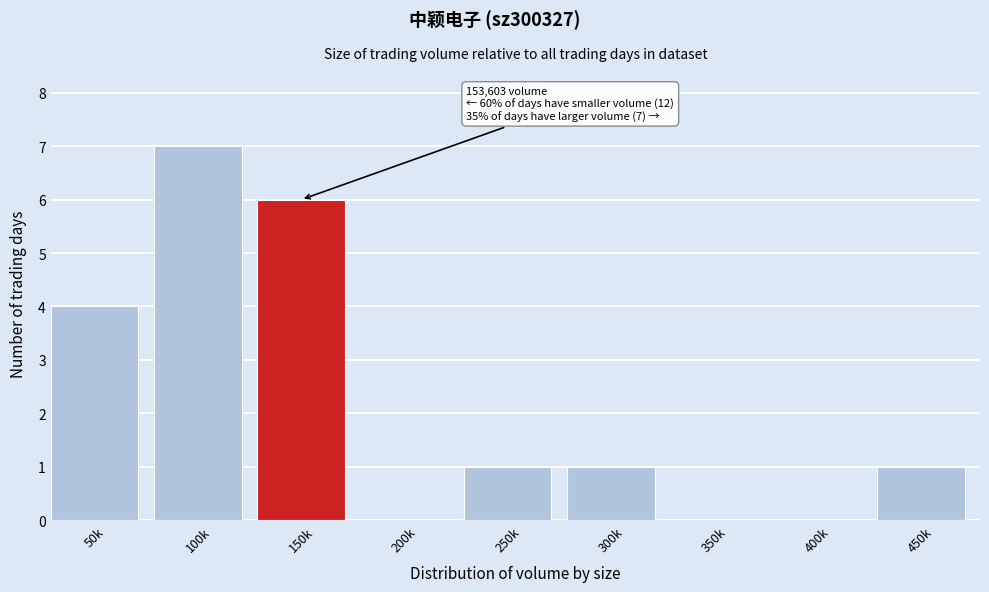

Reading right to left, transcribe all the data shown in this chart.

450k=1	400k=0	350k=0	300k=1	250k=1	200k=0	150k=6	100k=7	50k=4